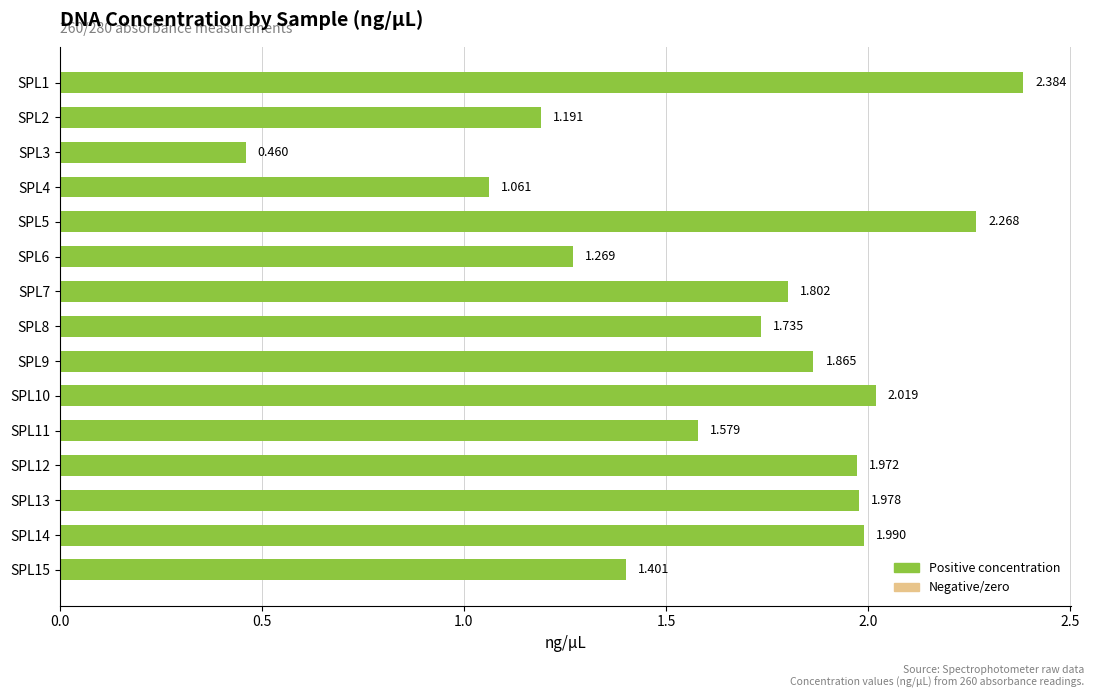

How many bars are there in total?

15